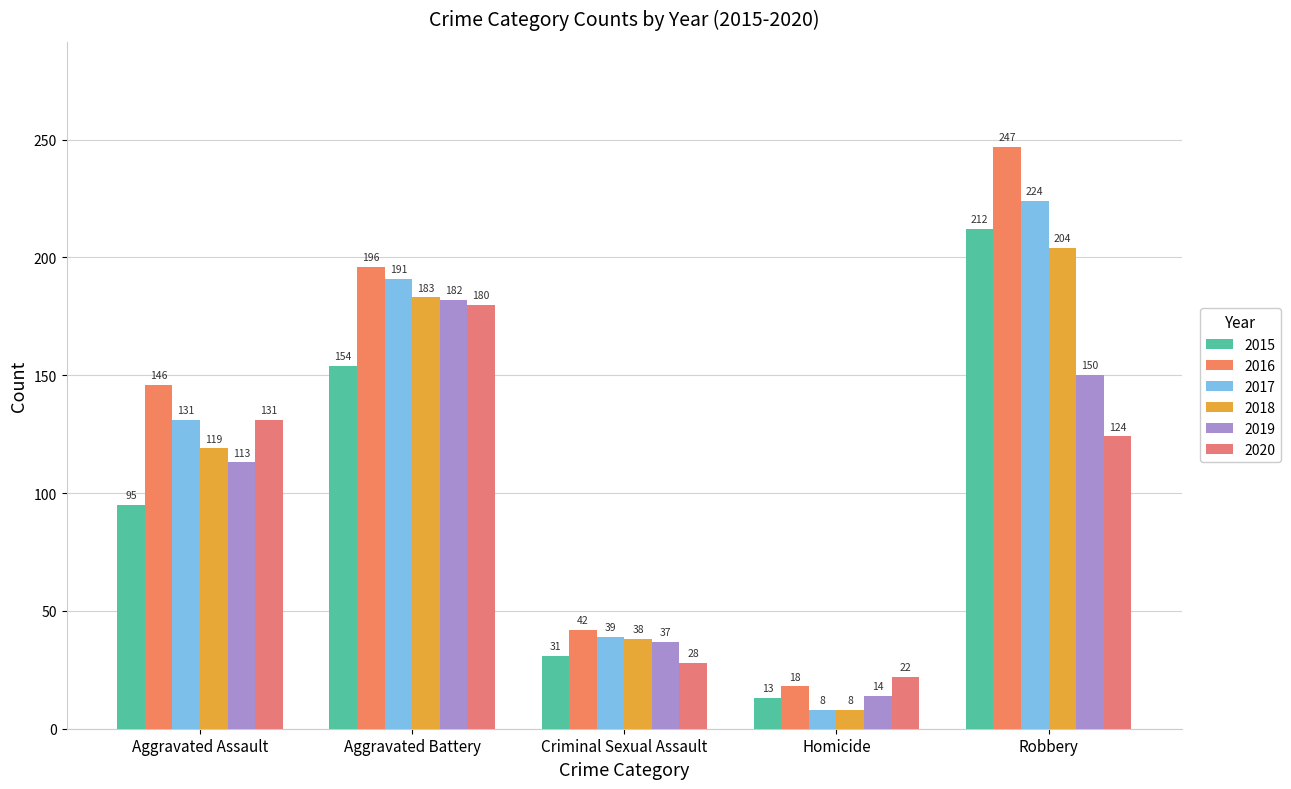

Reading left to right, extract all data points from this chart.

2015: 95	154	31	13	212
2016: 146	196	42	18	247
2017: 131	191	39	8	224
2018: 119	183	38	8	204
2019: 113	182	37	14	150
2020: 131	180	28	22	124